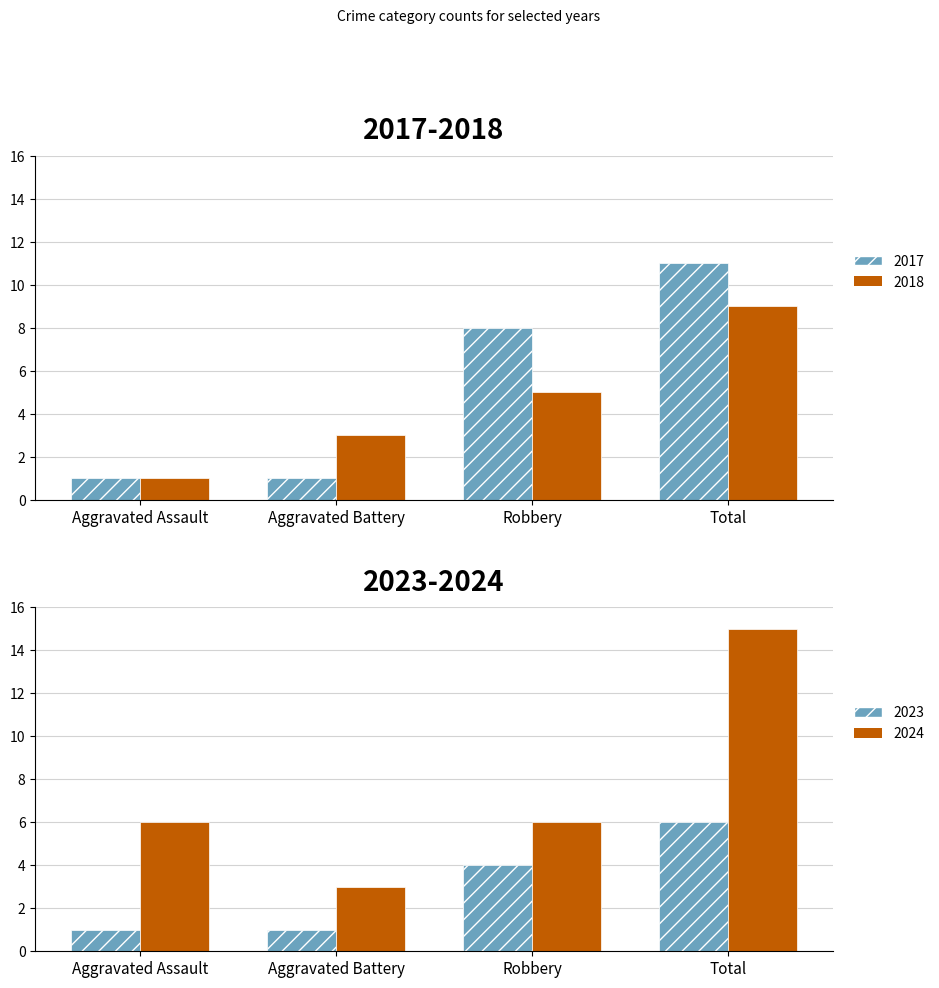

Reading left to right, what are all the values shown in this chart?

2017: Aggravated Assault=1	Aggravated Battery=1	Robbery=8	Total=11
2018: Aggravated Assault=1	Aggravated Battery=3	Robbery=5	Total=9
2023: Aggravated Assault=1	Aggravated Battery=1	Robbery=4	Total=6
2024: Aggravated Assault=6	Aggravated Battery=3	Robbery=6	Total=15